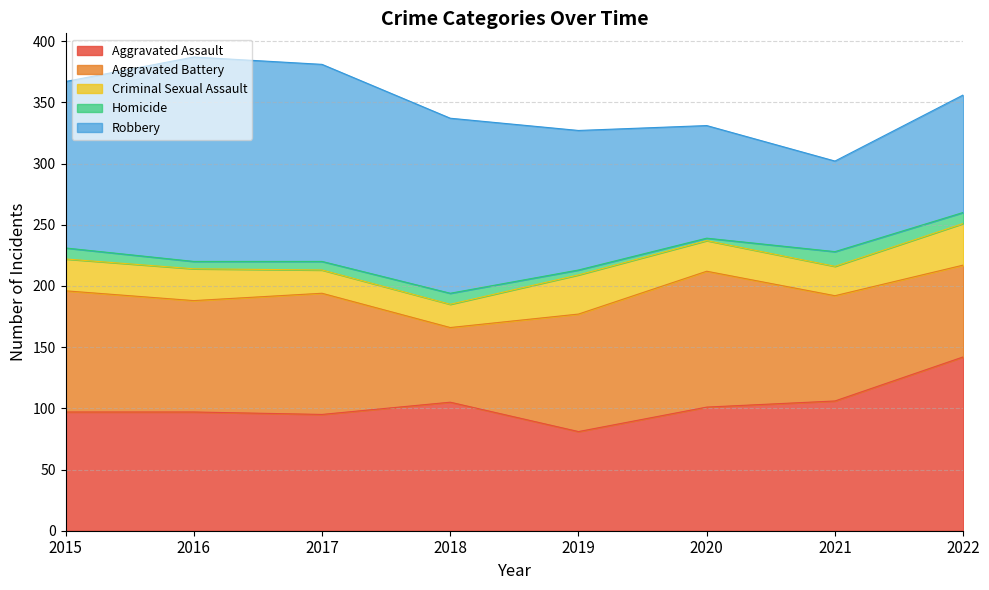

Is it true that Criminal Sexual Assault equals 26 at 2015?

True